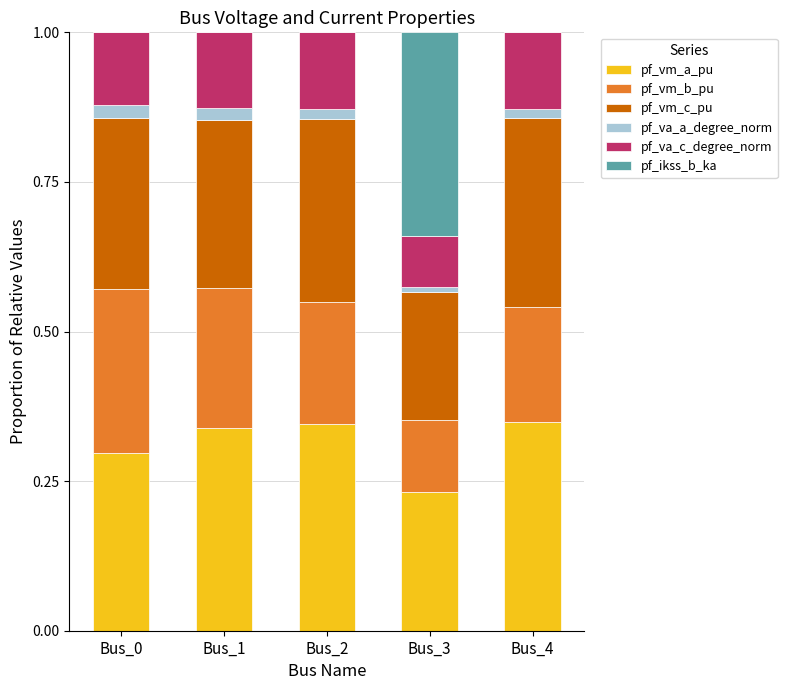

Is it true that pf_vm_a_pu equals 0.3 at Bus_1?

True